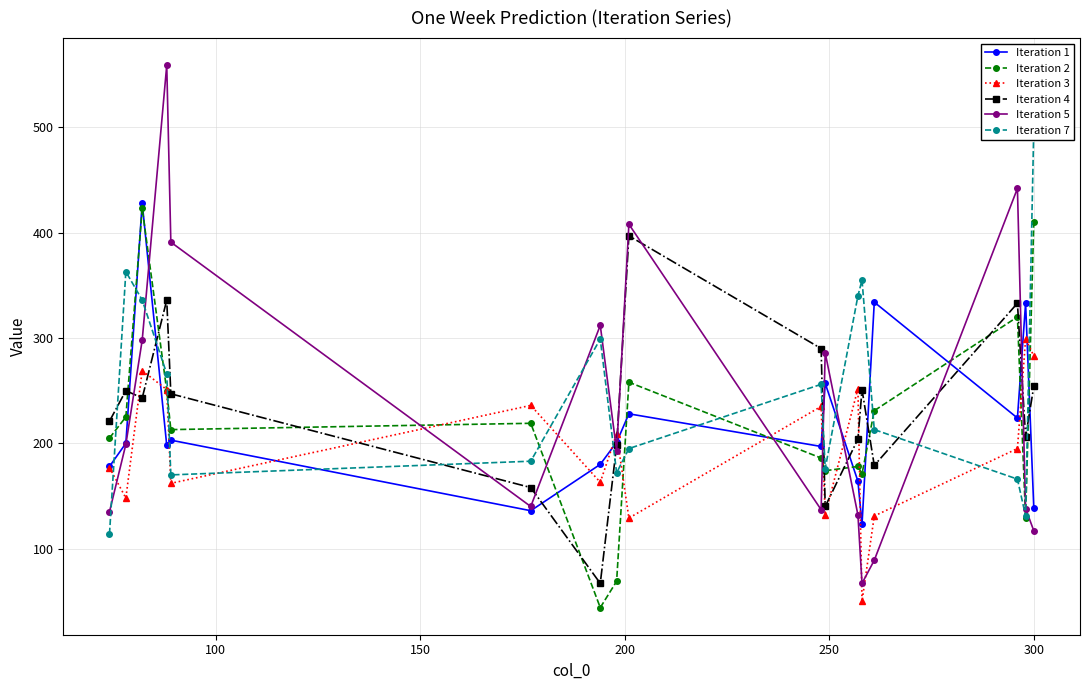

What is the lowest value of the Iteration 2 series?

44